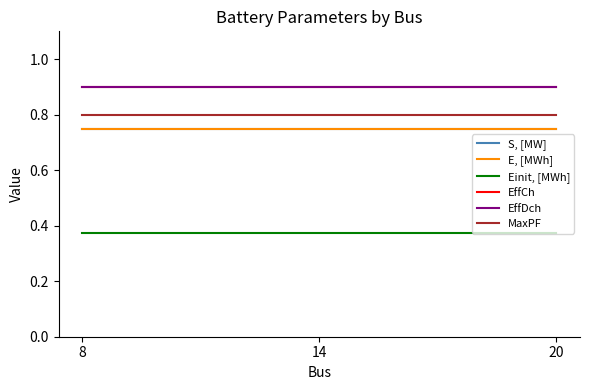

The EffCh series shows 0.9 at 14. True or false?

True